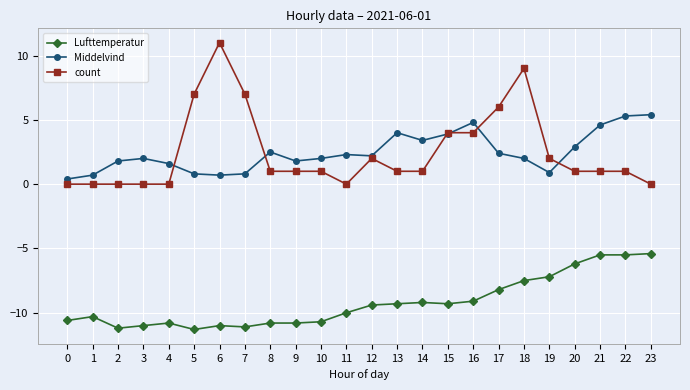

How many lines are shown in the chart?

3